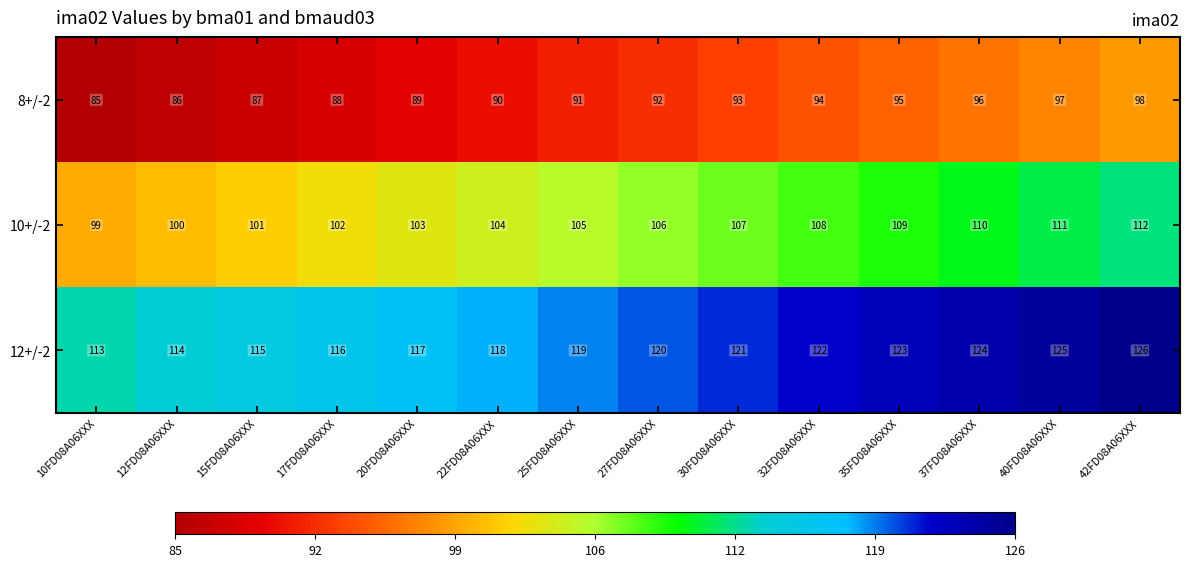

True or false: 8+/-2 has a value of 41 at 30FD08A06XXX.

False